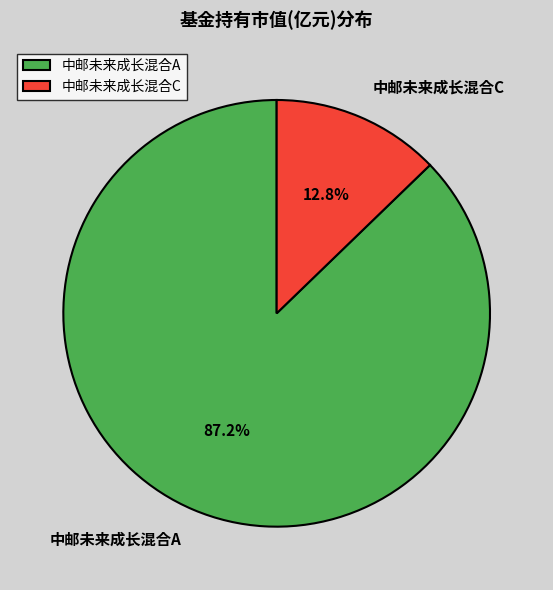

Which slice is the largest?

中邮未来成长混合A